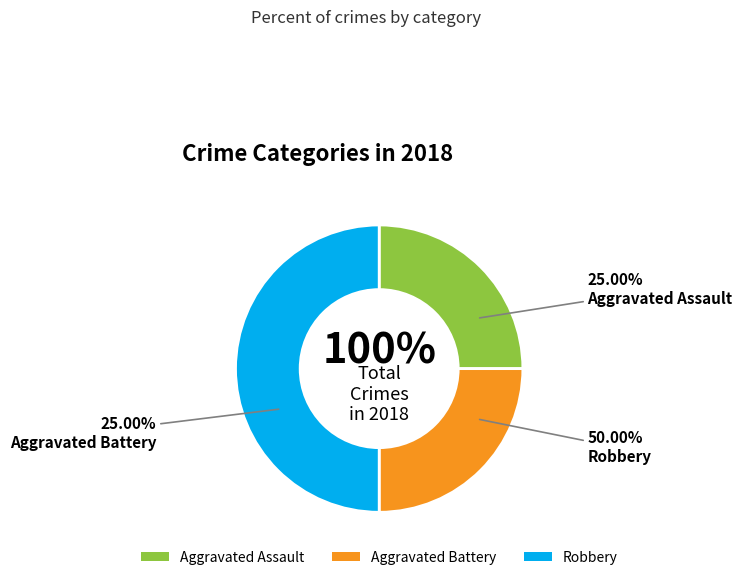

Does Robbery account for over 50% of the chart?

No